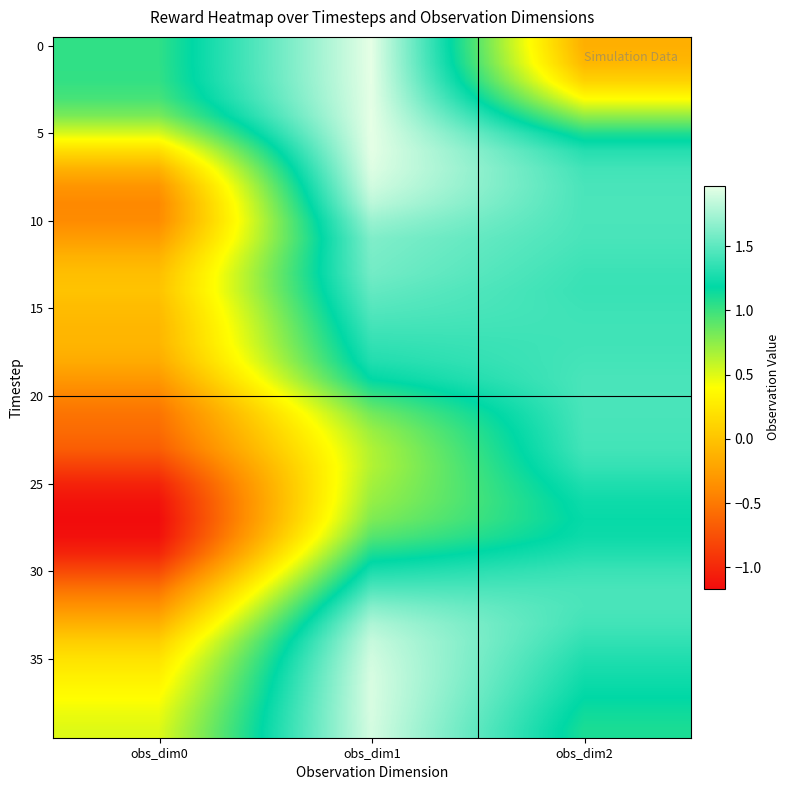

What is the difference between the highest and lowest values at obs_dim2?

1.6